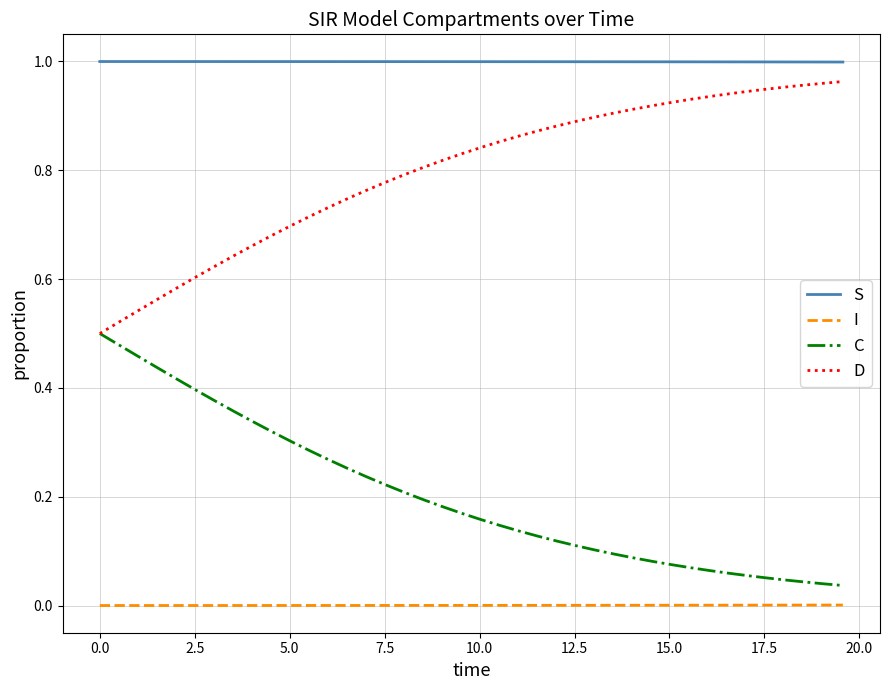

List the series in order of their overall mean, lowest first.

I, C, D, S